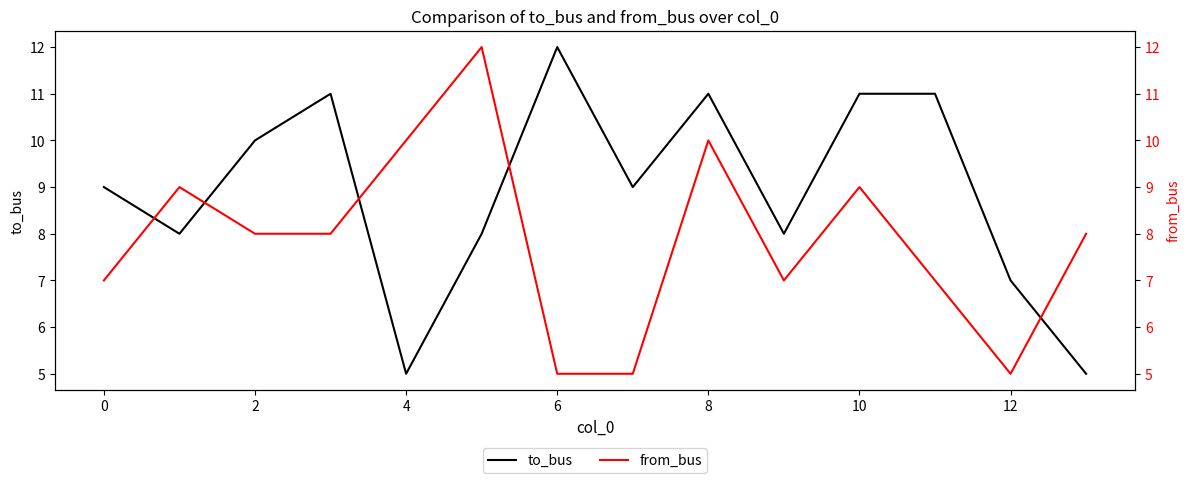

Count the number of categories in the chart.

14